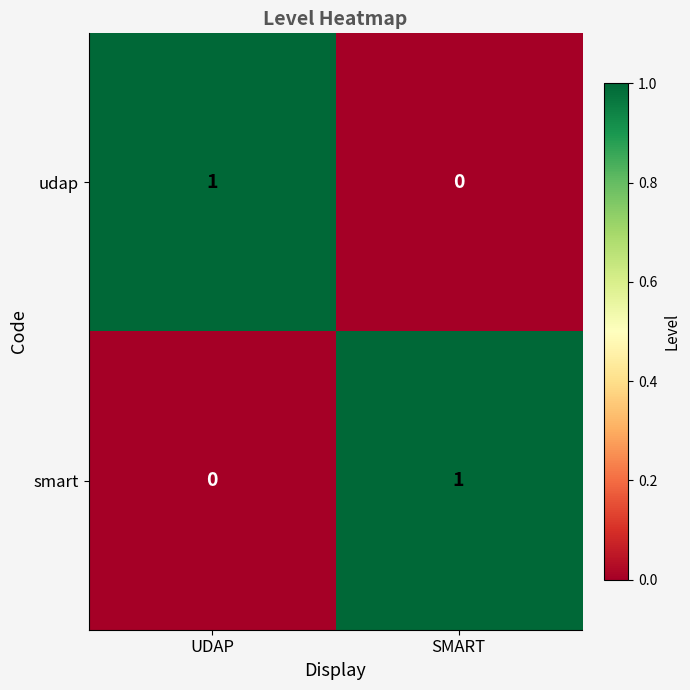

How many distinct data groups are displayed?

2